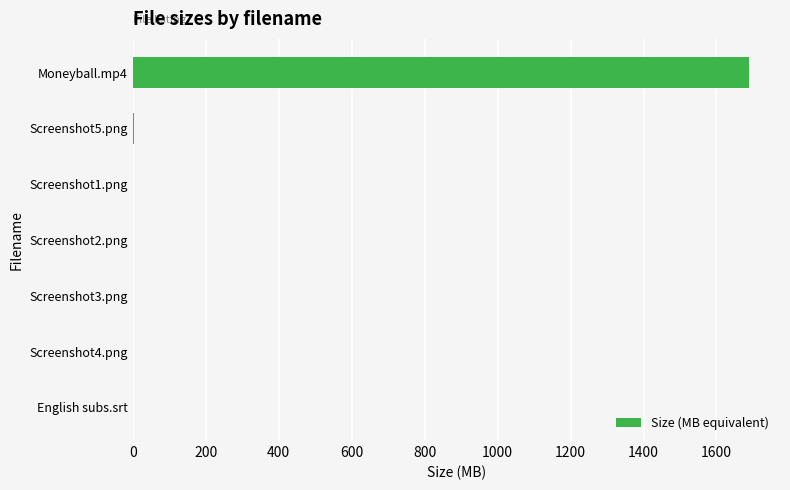

Are the bars horizontal?

Yes